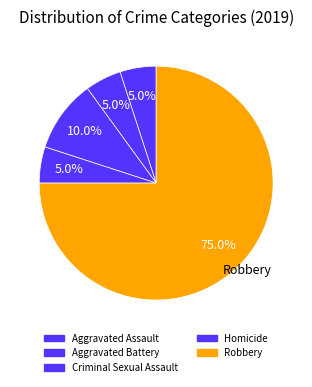

Combined, what portion of the pie is Homicide and Aggravated Assault?

10.0%